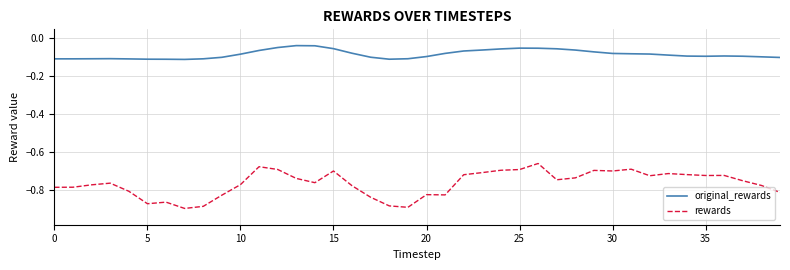

List the series in order of their overall mean, highest first.

original_rewards, rewards